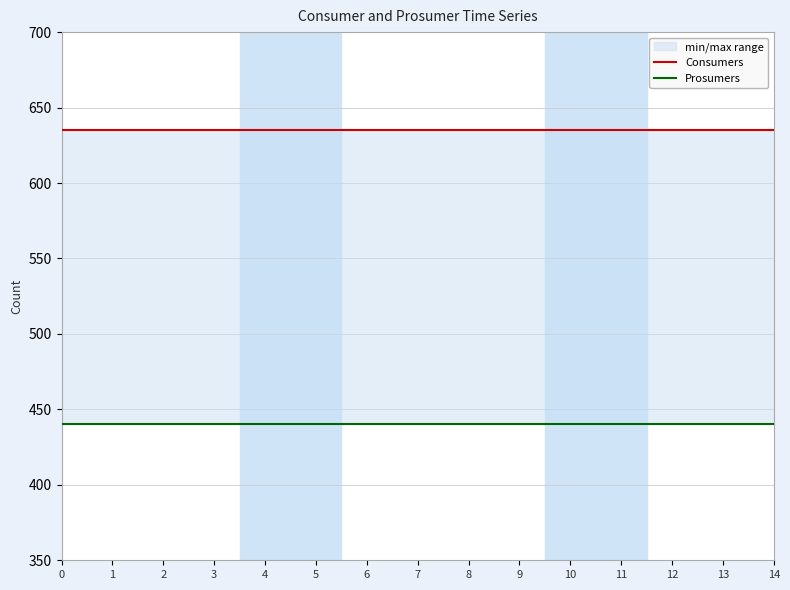

True or false: Prosumers and Consumers intersect in this chart.

False